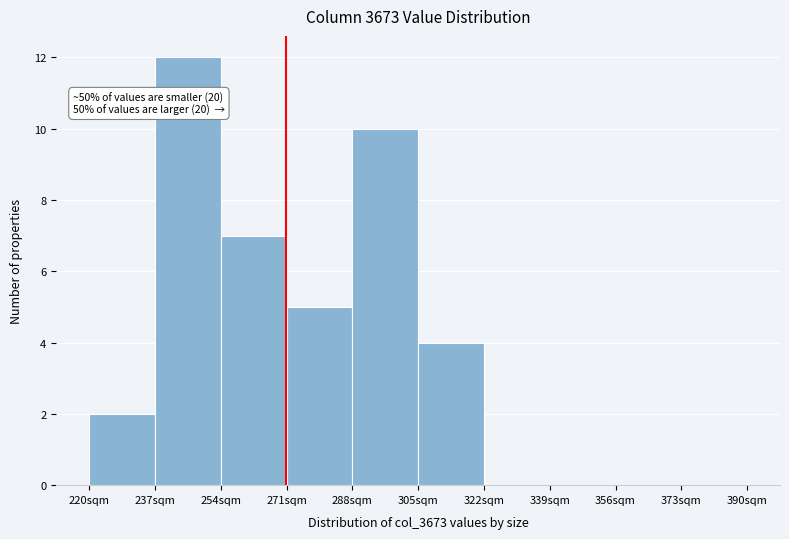

Which range on the x-axis has the tallest bar?

237 to 254